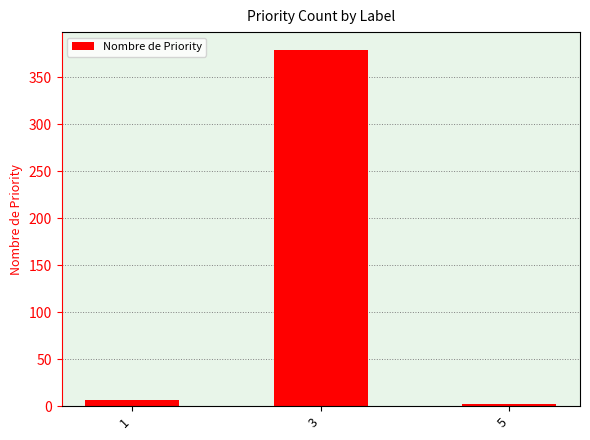

What is the smallest value displayed?

2